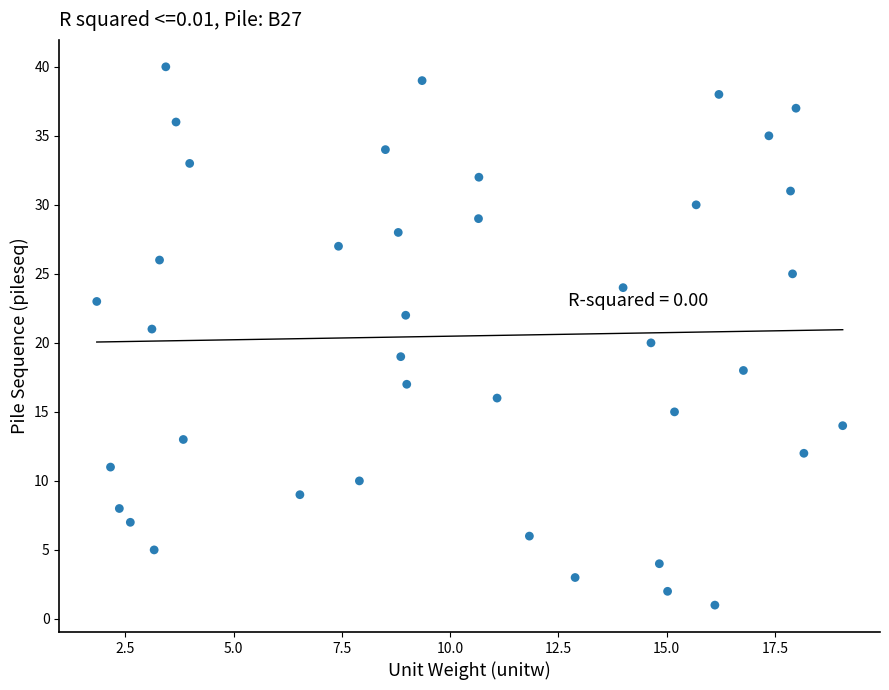

What is the range of Y values (max minus min)?

39